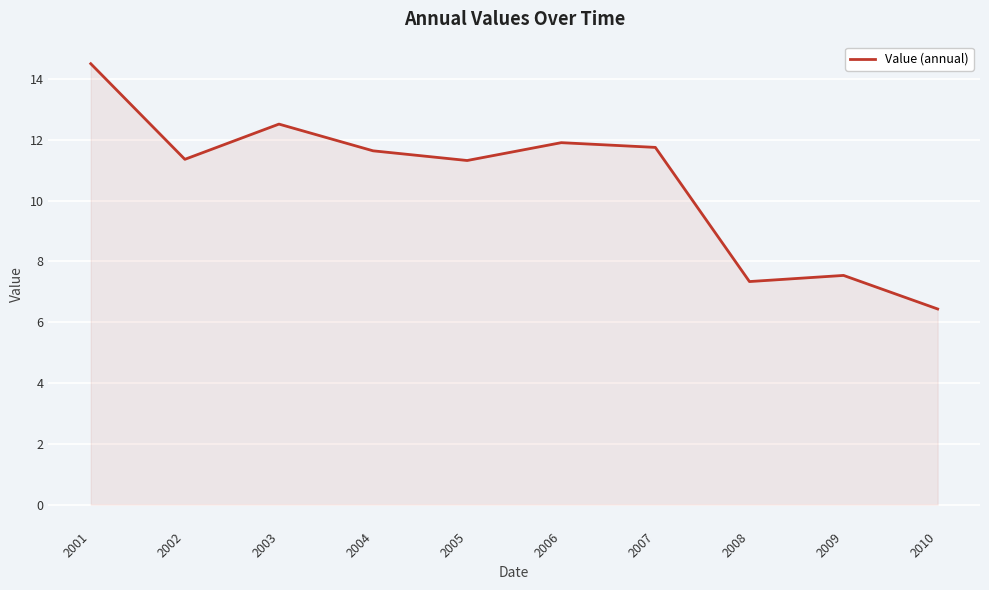

What is the difference between the maximum and minimum values?

8.1